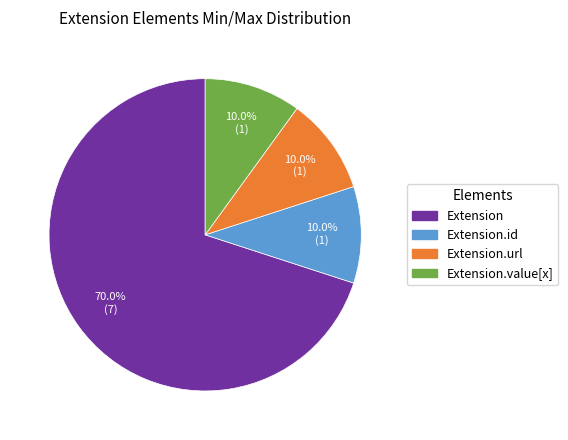

Does any single category account for the majority?

Yes